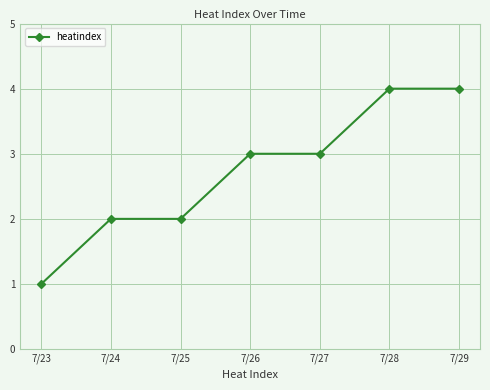

Approximately how many times larger is the value at 7/24 compared to 7/25?

1.0